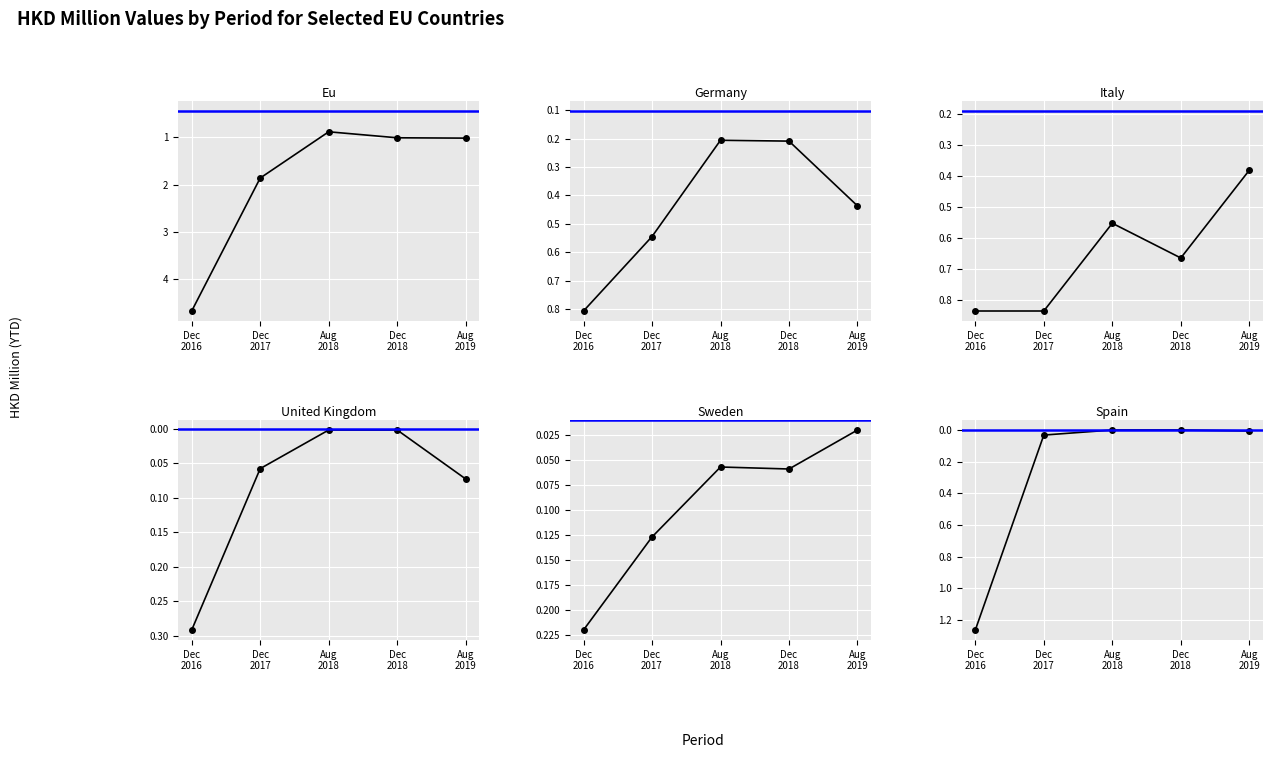

What is the spread (max minus min) of values at Dec
2018?

1.0